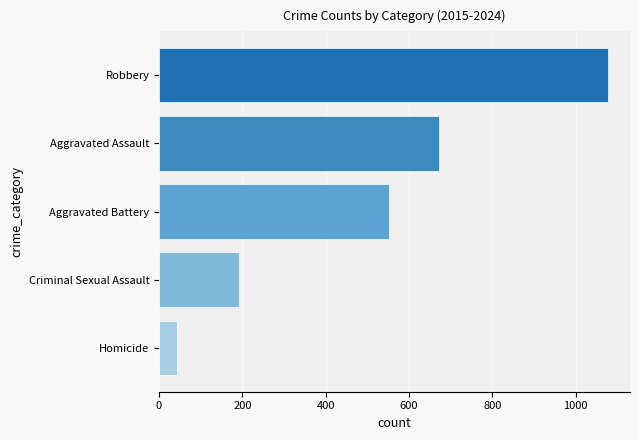

What is the difference between the highest and lowest values at Aggravated Battery?

1033